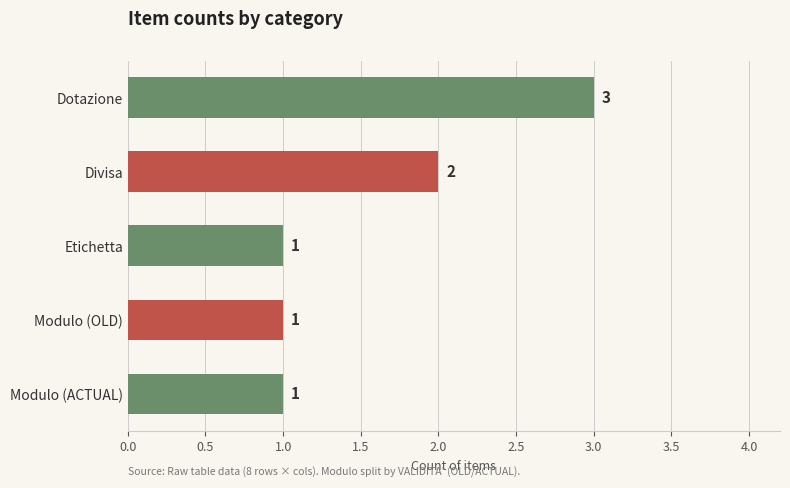

Is it true that the value at Dotazione is 4?

False